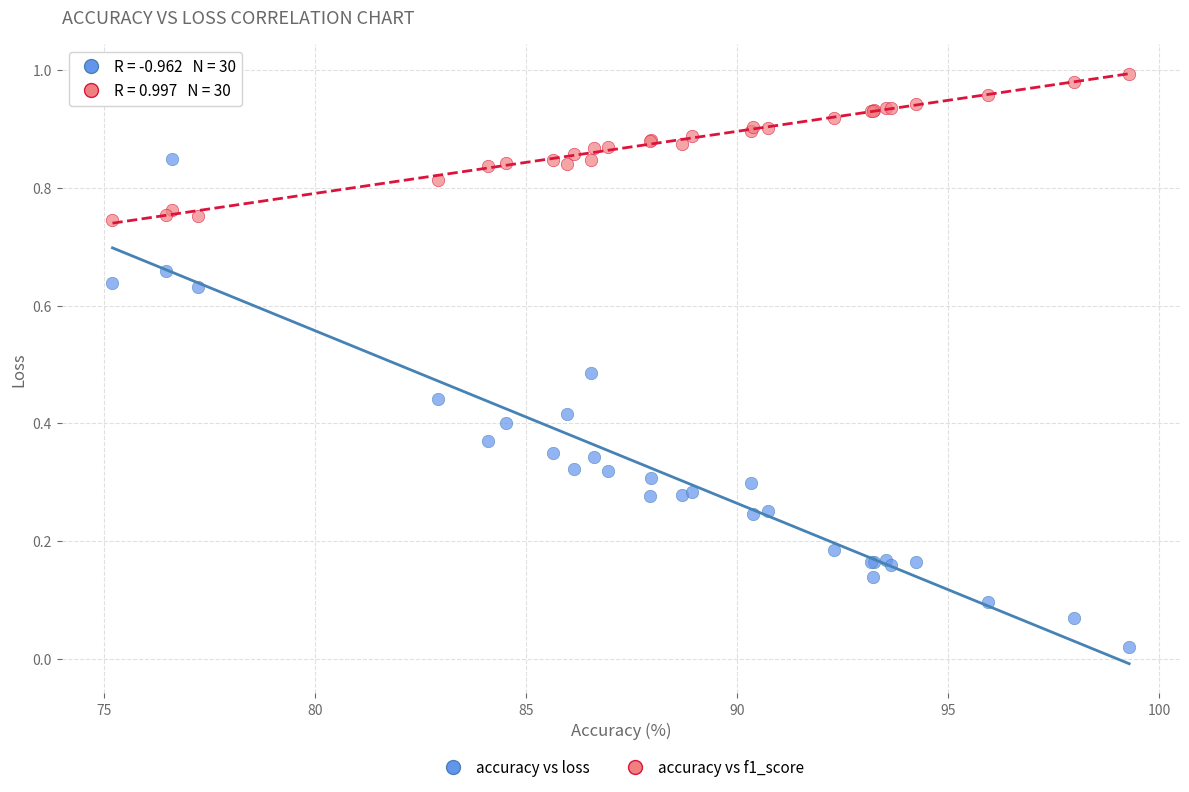

Which series contains the lowest Y value?

accuracy vs loss